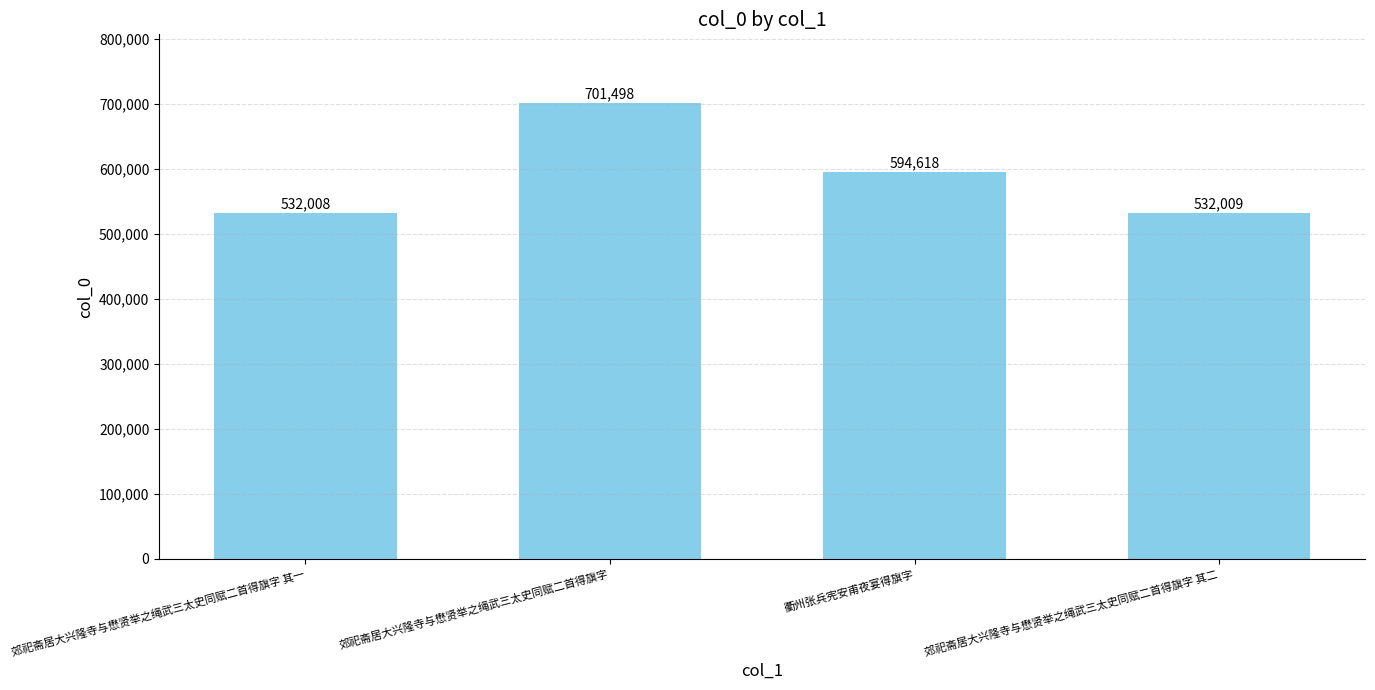

What is the change in value from 衢州张兵宪安甫夜宴得旗字 to 郊祀斋居大兴隆寺与懋贤举之绳武三太史同赋二首得旗字 其二?

-62609